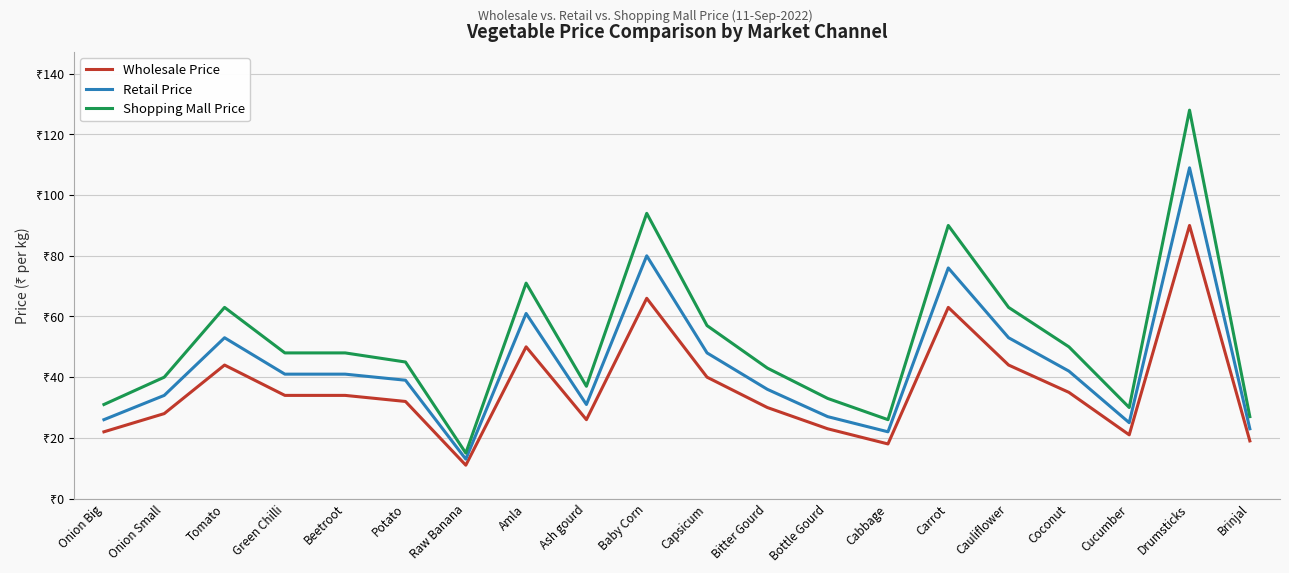

Is this an area chart (filled region under the line)?

No